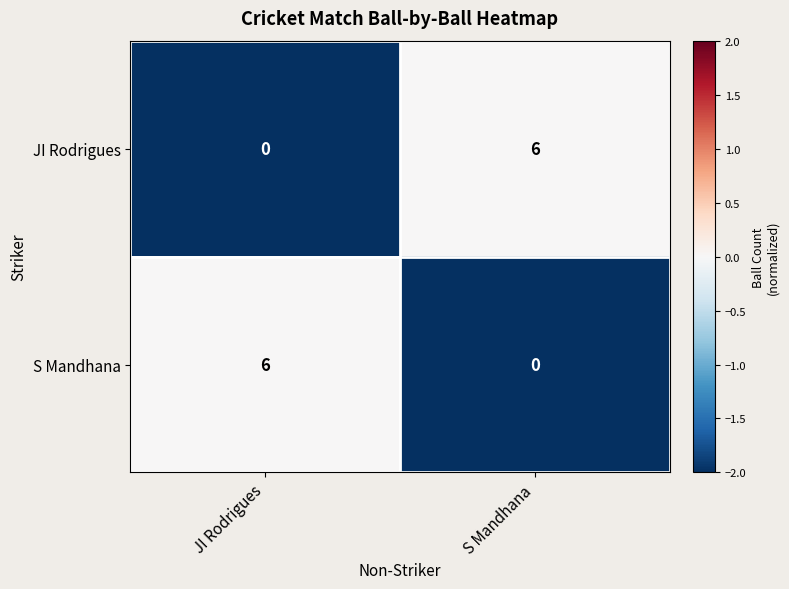

The value of S Mandhana at JI Rodrigues is 6. True or false?

True